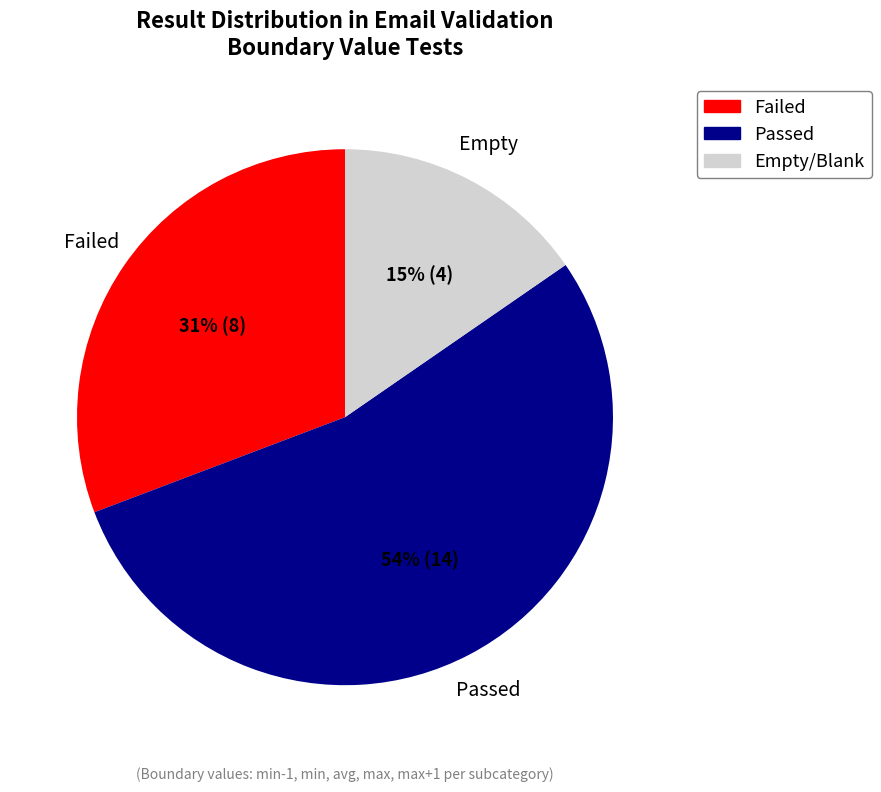

Is there a majority slice in this chart?

Yes